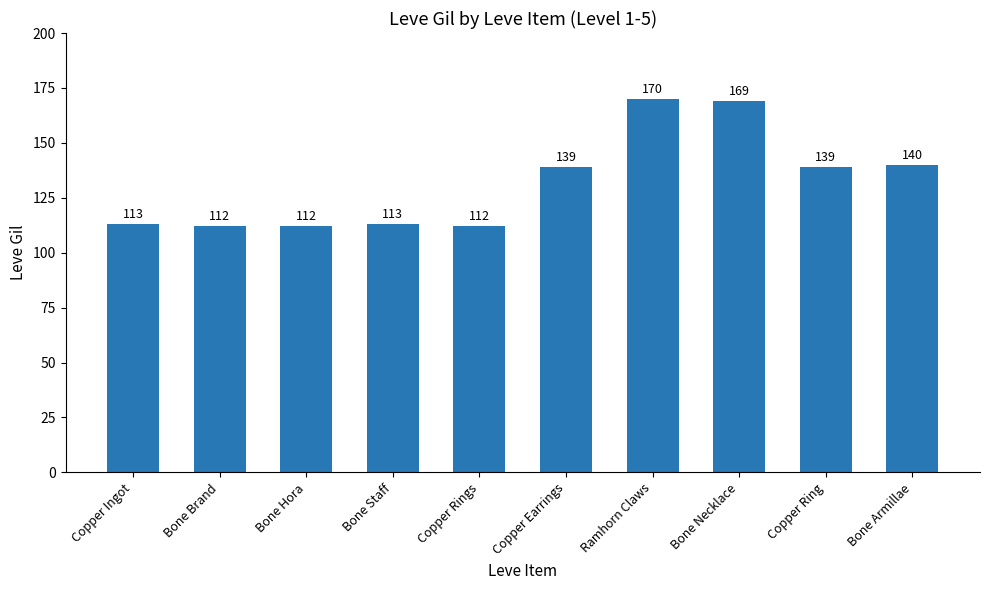

Reading left to right, what are all the values shown in this chart?

113	112	112	113	112	139	170	169	139	140